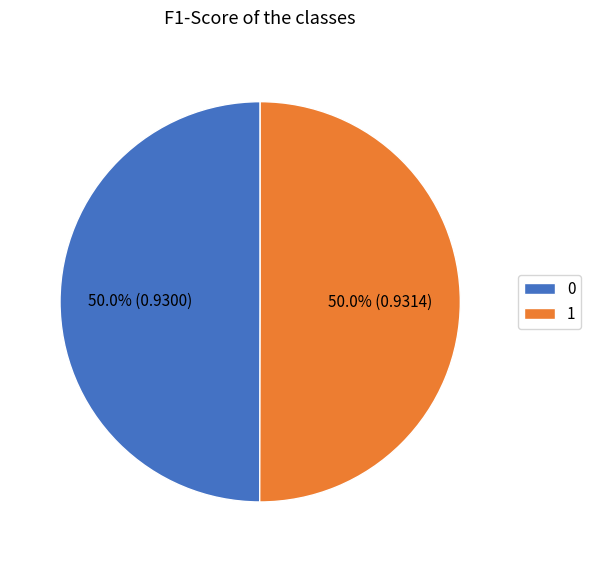

What is the total percentage of 1 and 0?

100.0%